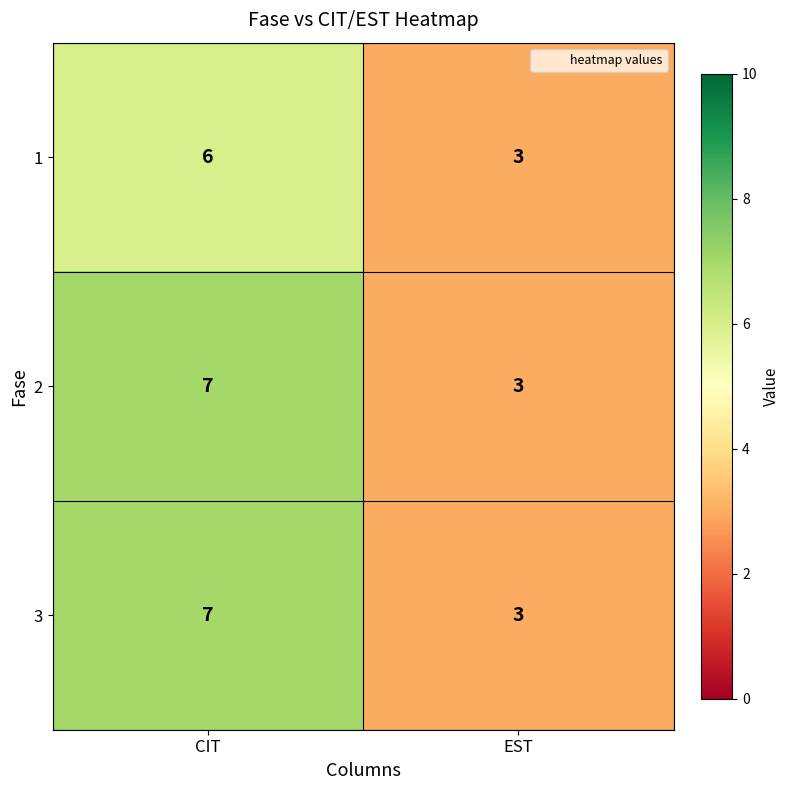

List the labels in order of 3 value, largest first.

CIT, EST